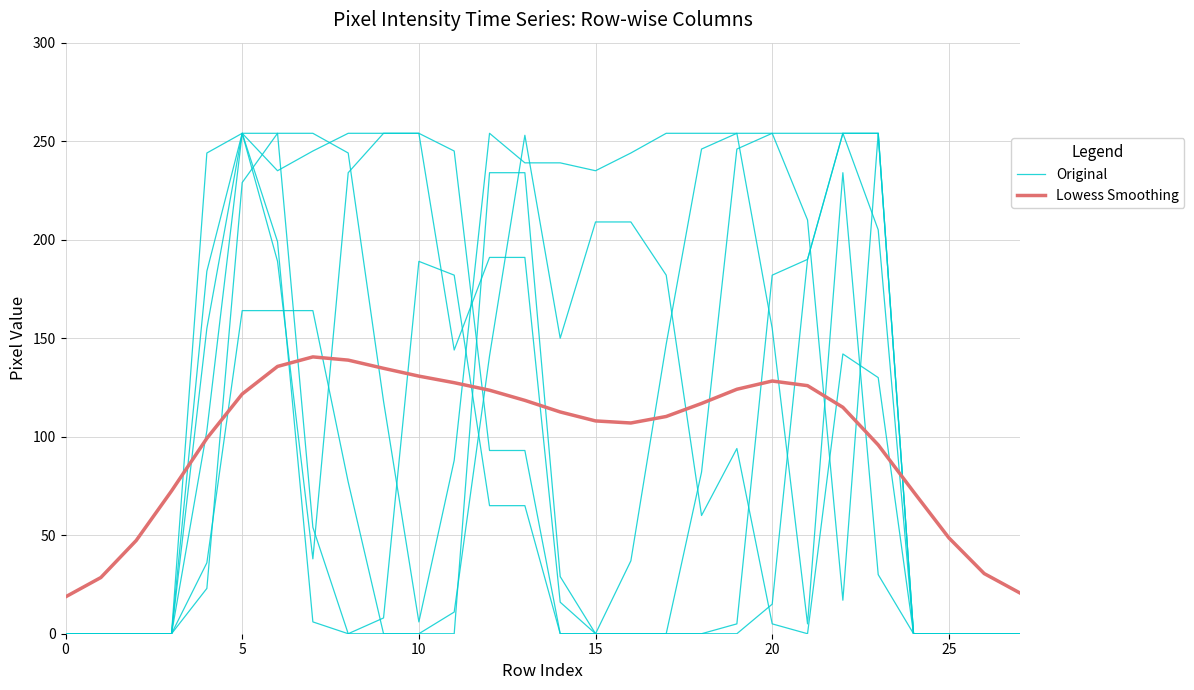

How many times do Original and Lowess Smoothing cross each other?

4